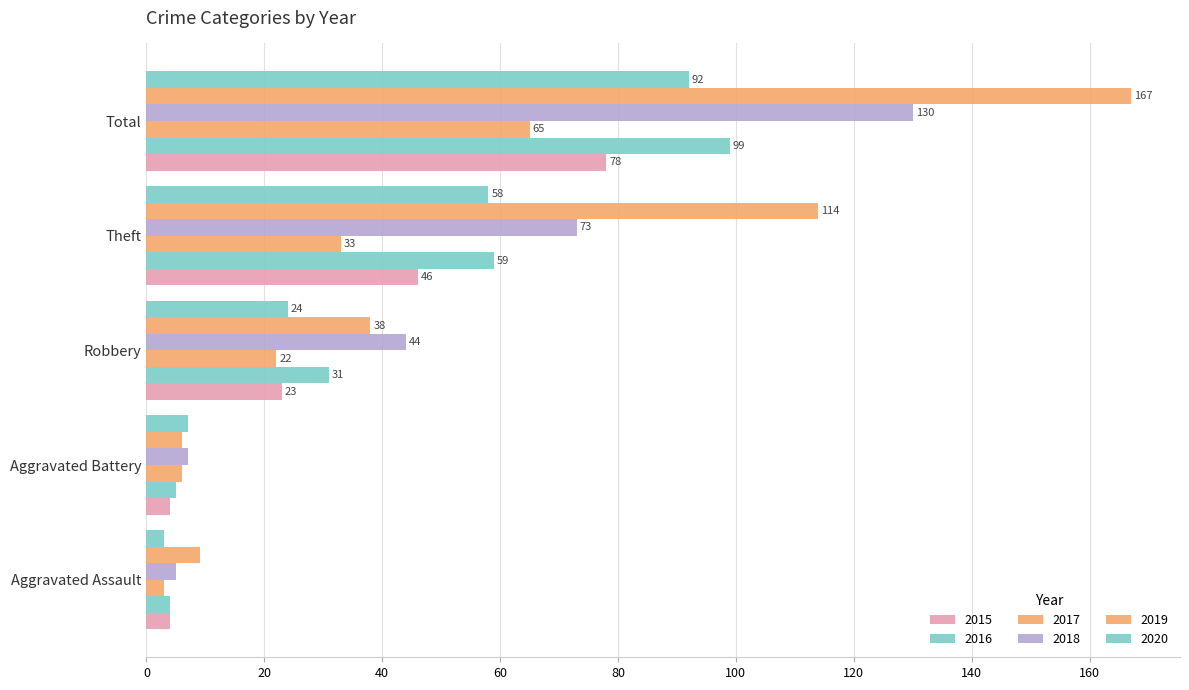

Count the number of categories in the chart.

5